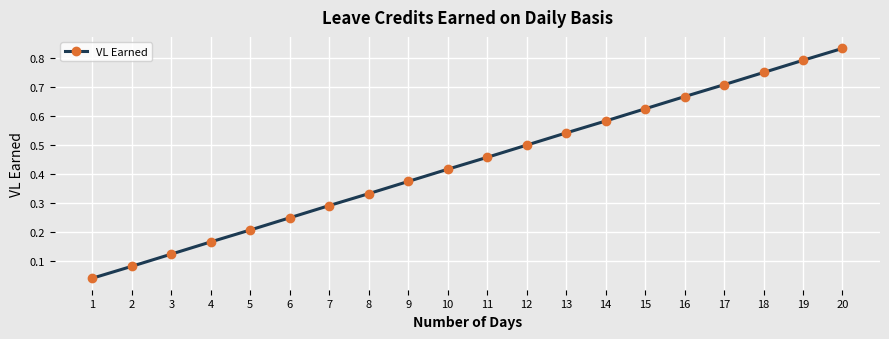

Does the chart display data point markers on the line(s)?

Yes